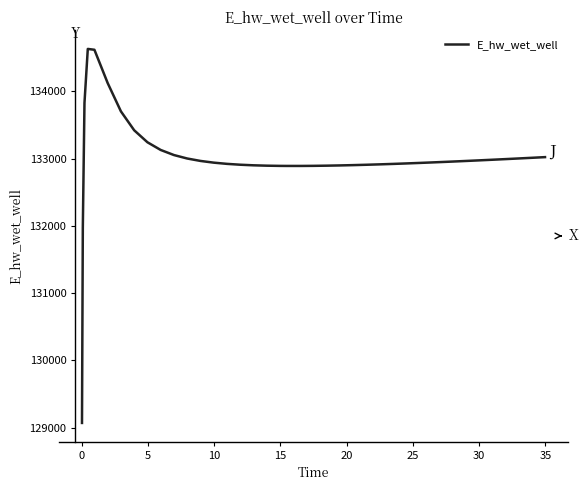

What is the greatest value displayed?

134628.9